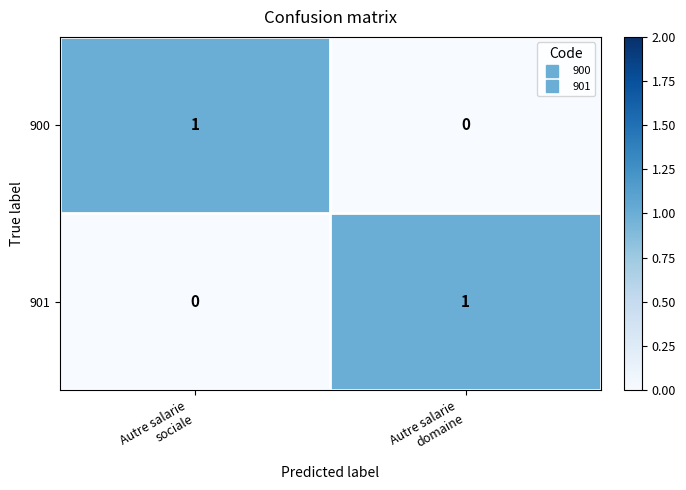

Reading left to right, what are all the values shown in this chart?

900: 1	0
901: 0	1